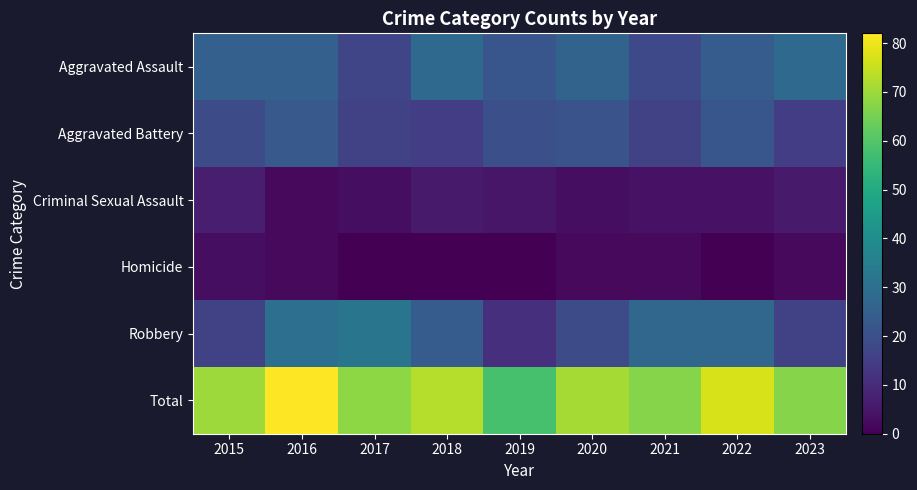

Which series has the widest spread of values?

Total